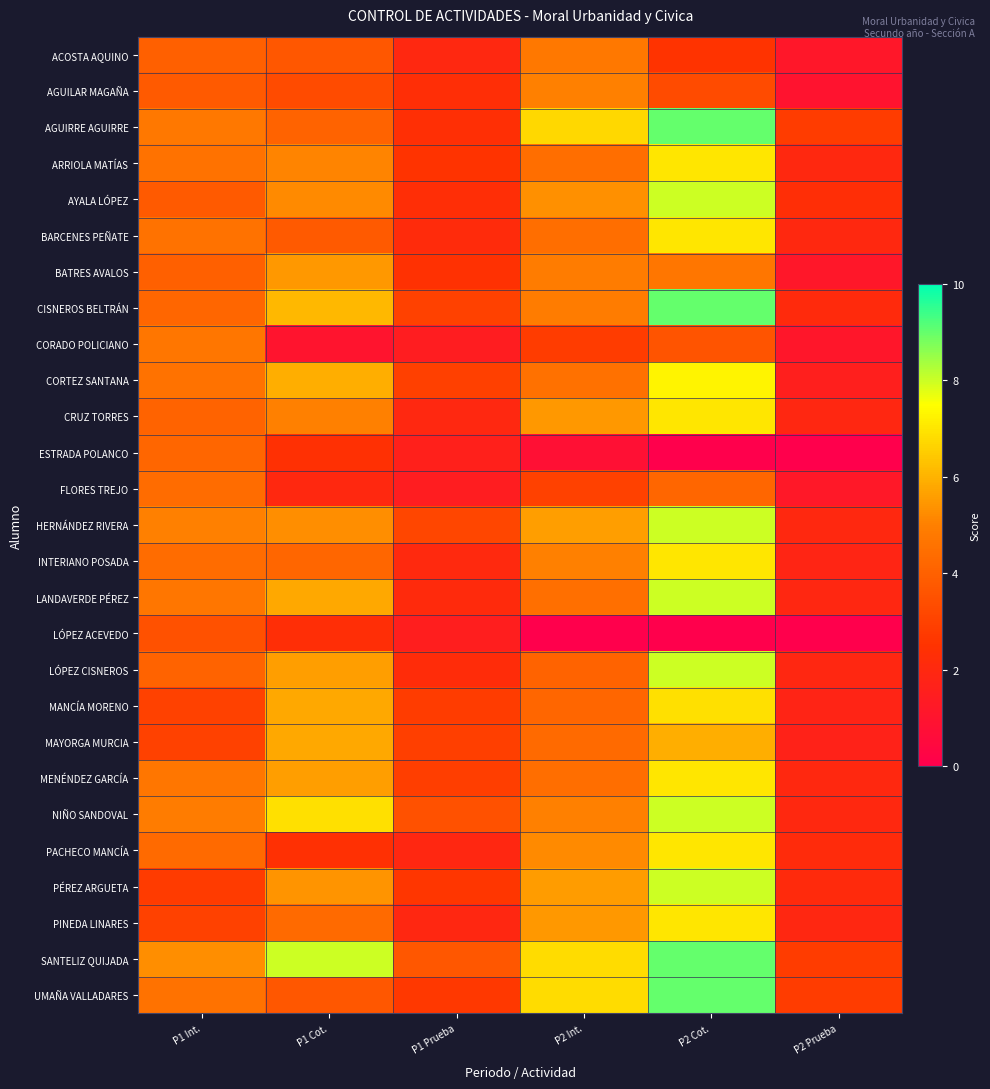

How many data points does each series have?

6